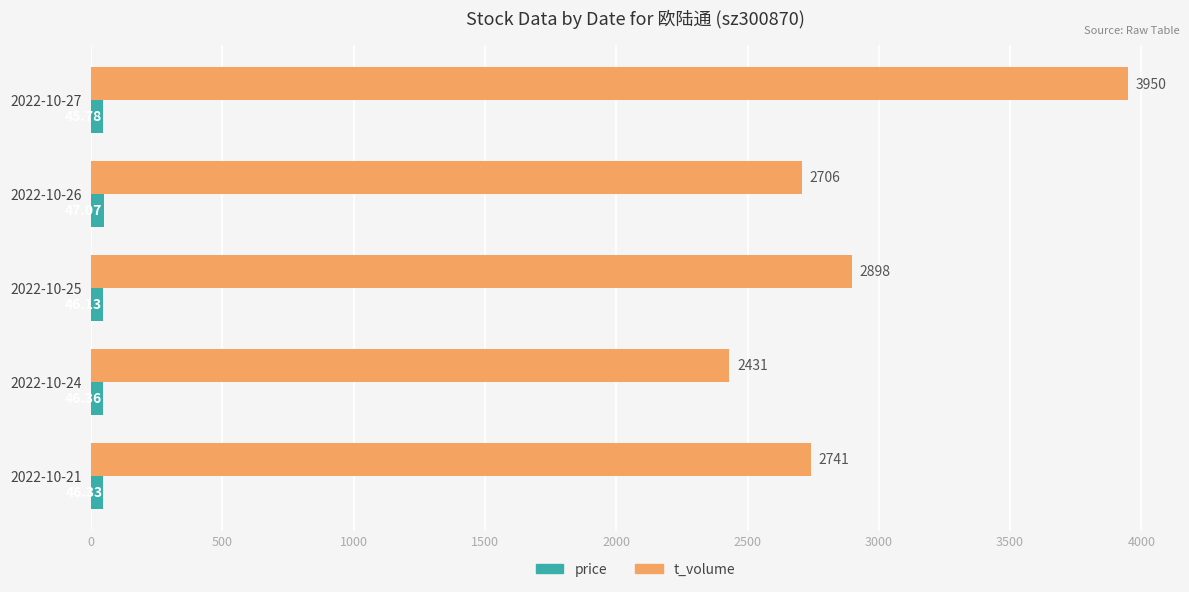

What is the maximum value shown in the chart?

3950.0